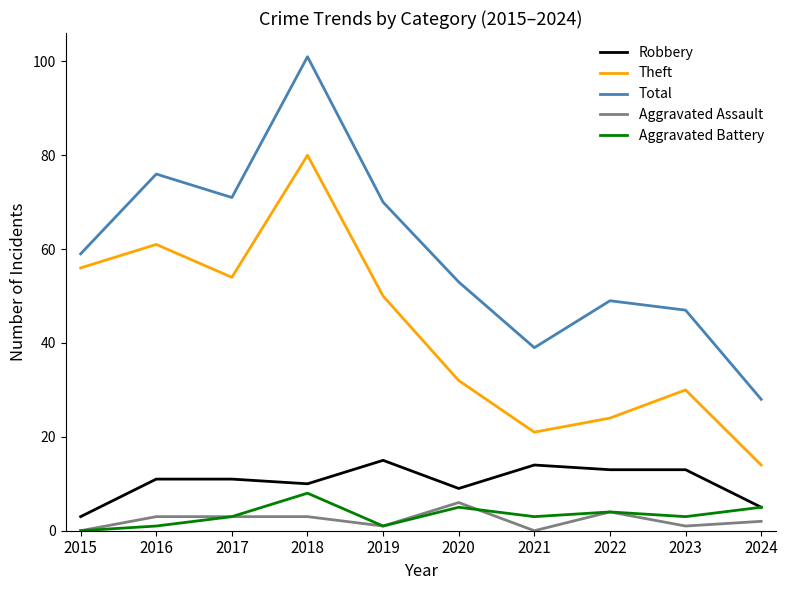

Is the value of Total at 2015 greater than the value of Aggravated Battery at 2024?

Yes